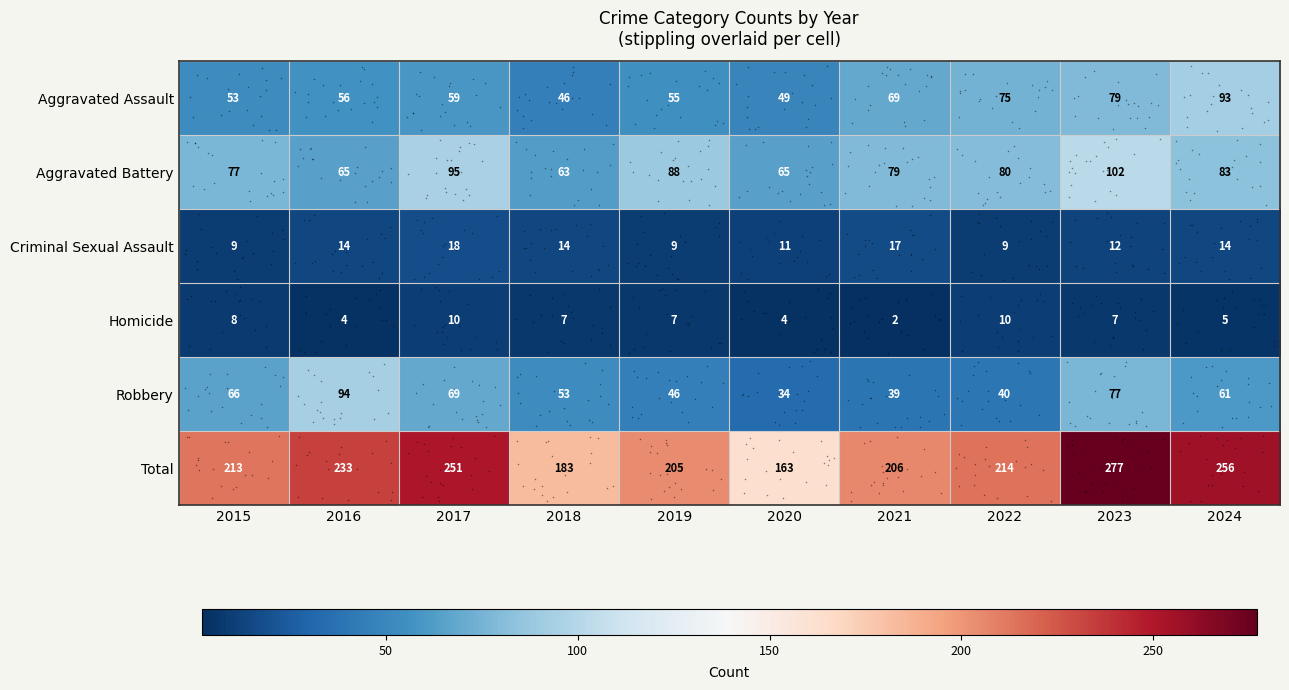

What is the approximate value of Total at 2019, to the nearest 5?

205